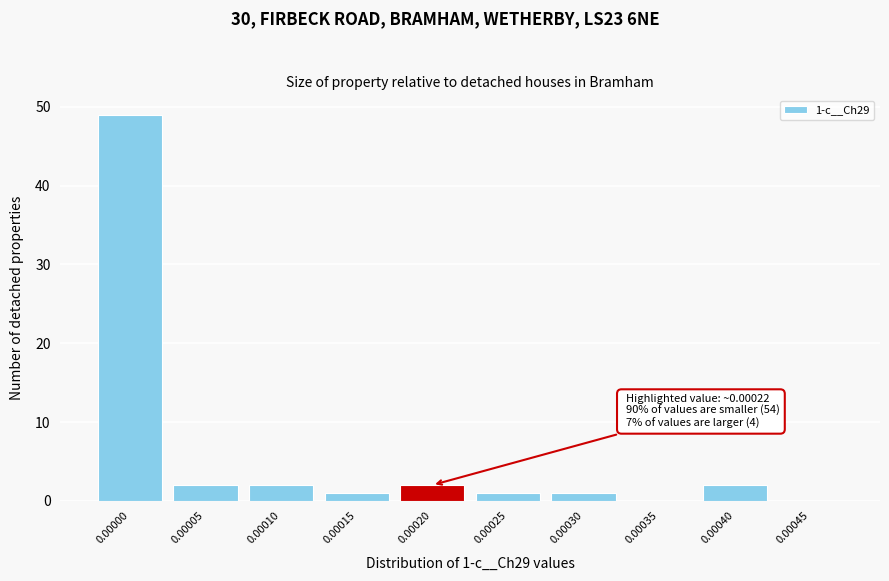

Reading left to right, list all the values displayed in this chart.

0.00000=49	0.00005=2	0.00010=2	0.00015=1	0.00020=2	0.00025=1	0.00030=1	0.00035=0	0.00040=2	0.00045=0